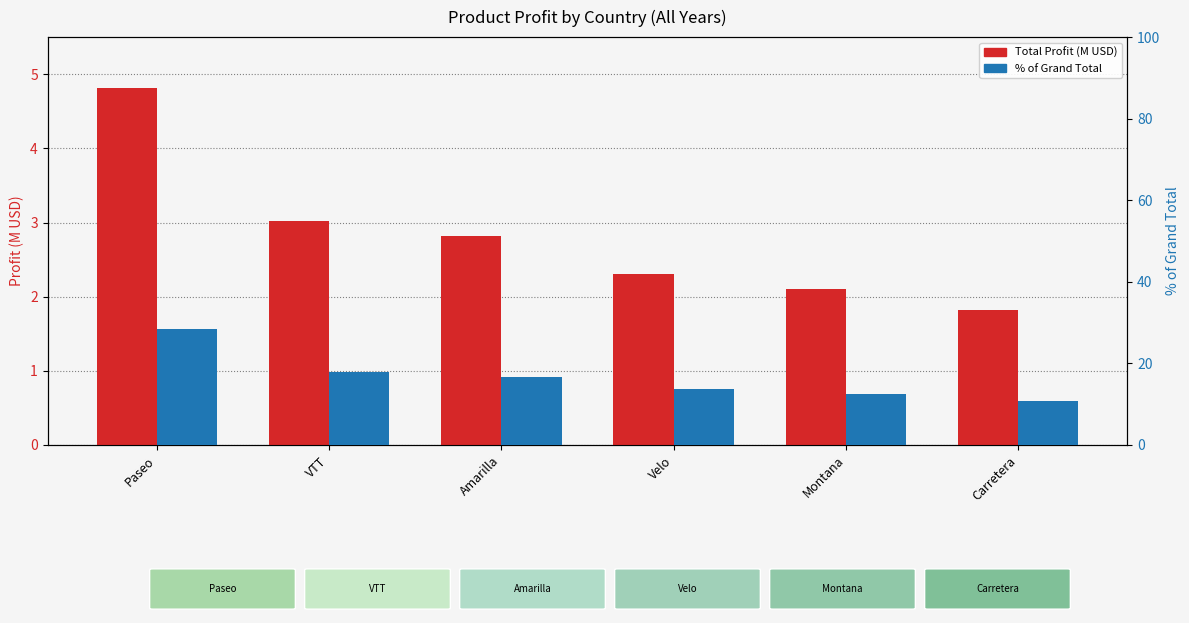

At which label does Total Profit (M USD) first exceed 2?

Paseo